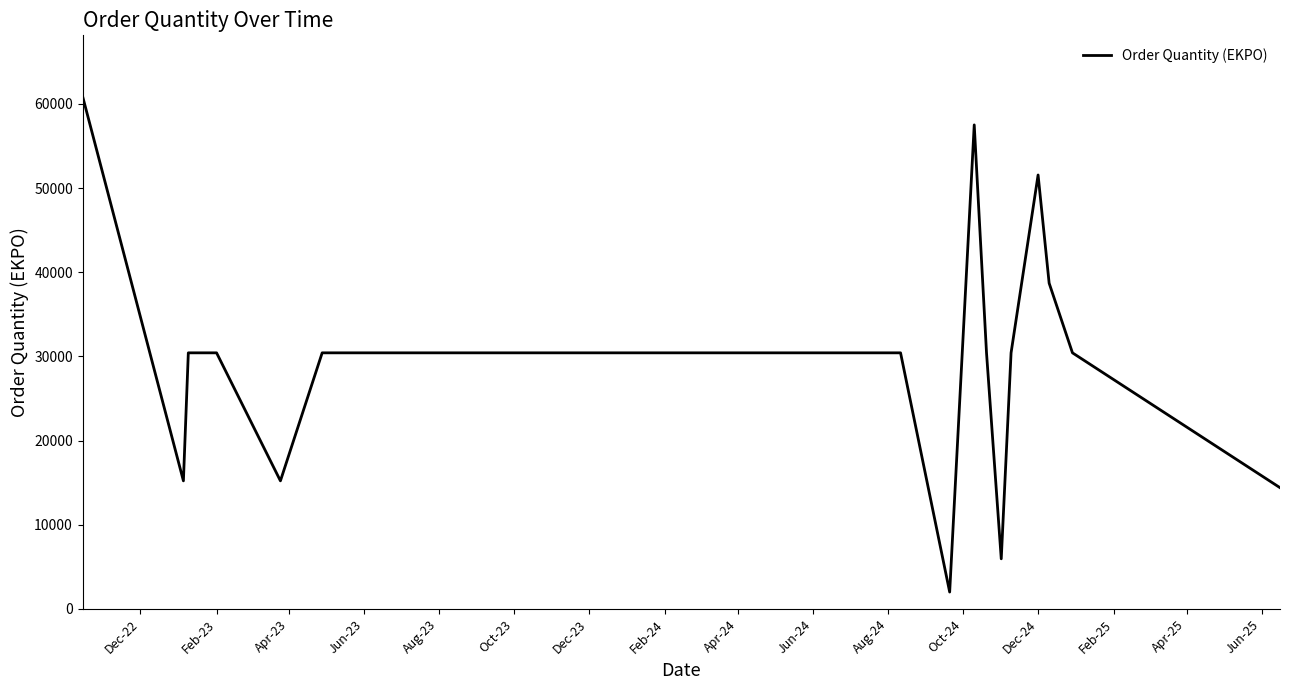

What is the greatest value displayed?

60840